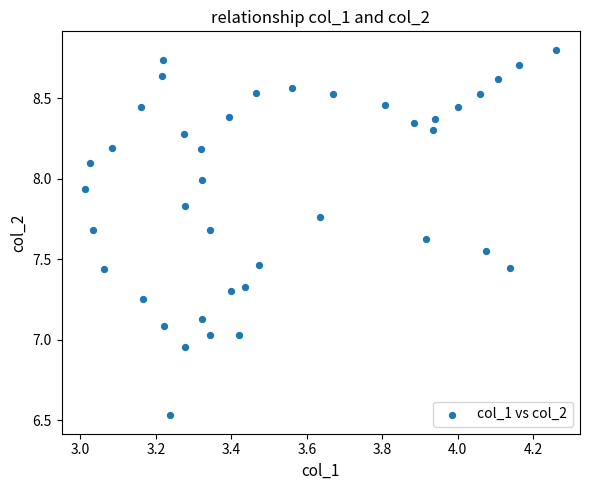

What is the range of Y values (max minus min)?

2.3